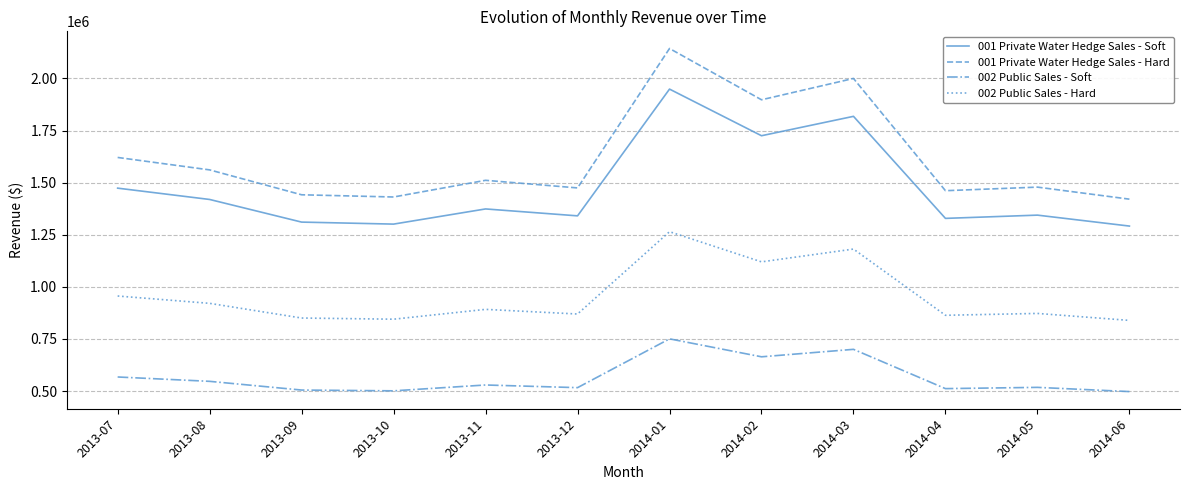

Rank the series at 2013-08 from highest to lowest value.

001 Private Water Hedge Sales - Hard, 001 Private Water Hedge Sales - Soft, 002 Public Sales - Hard, 002 Public Sales - Soft